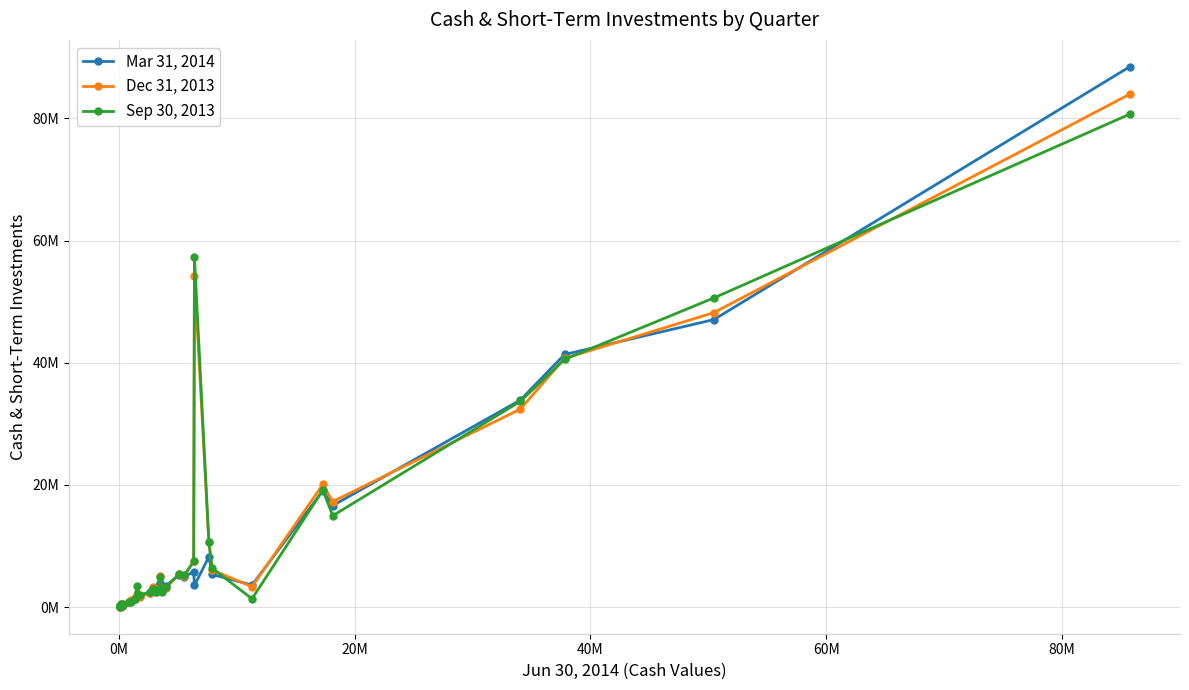

In Mar 31, 2014, how many points are higher than both neighbors (excluding endpoints)?

9